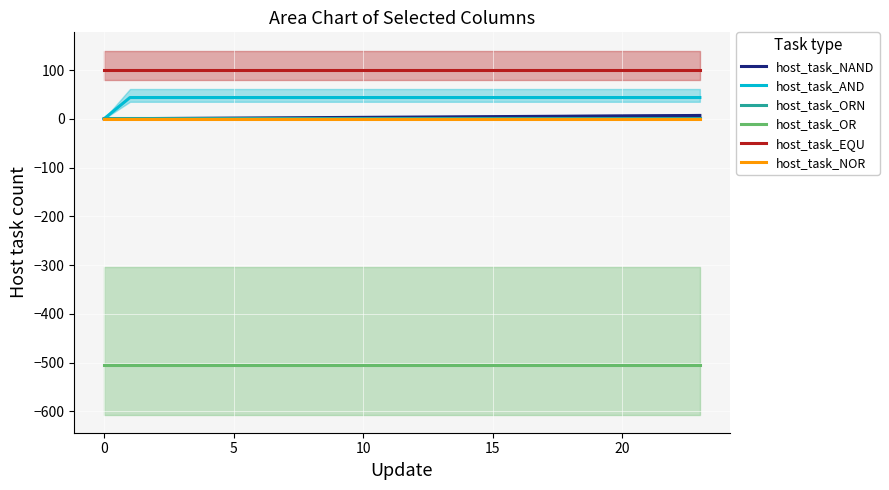

Count the number of categories in the chart.

24